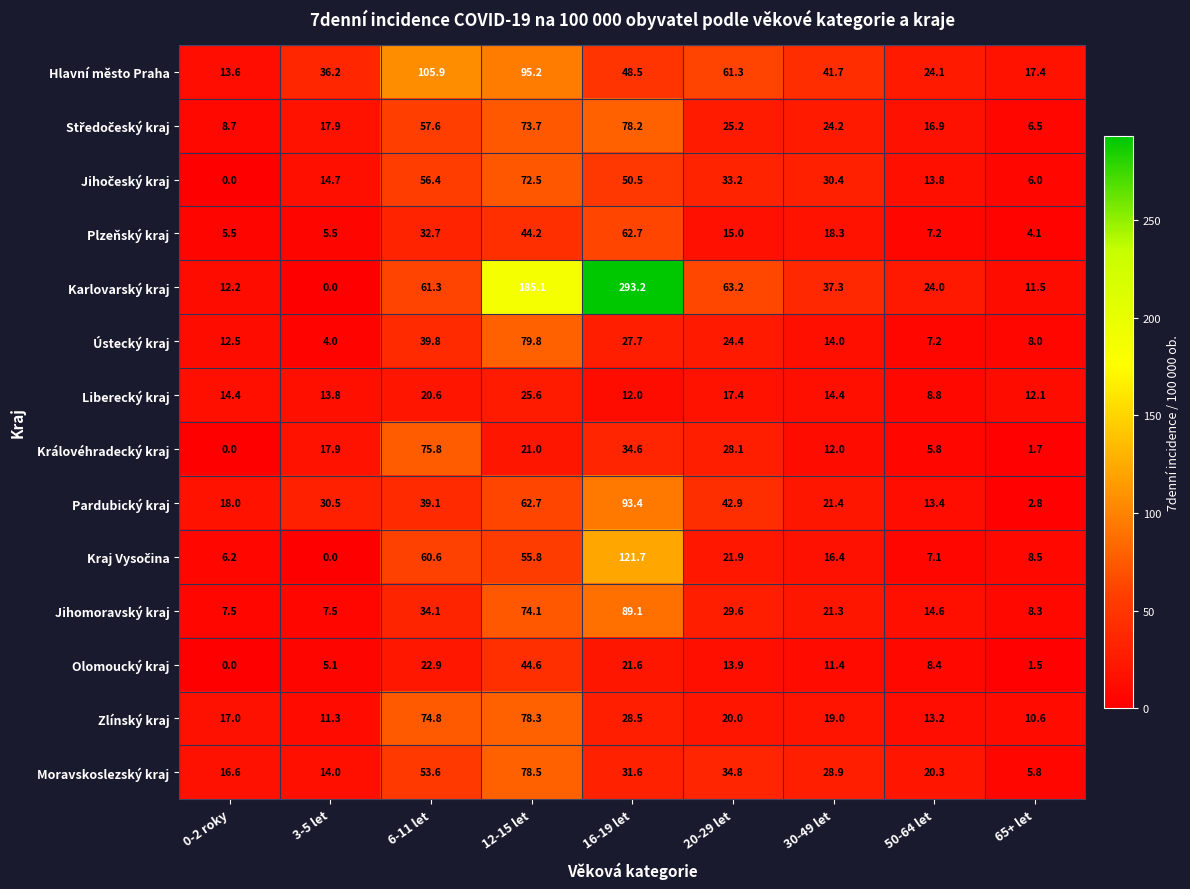

At which category does the chart reach its peak across all series?

16-19 let